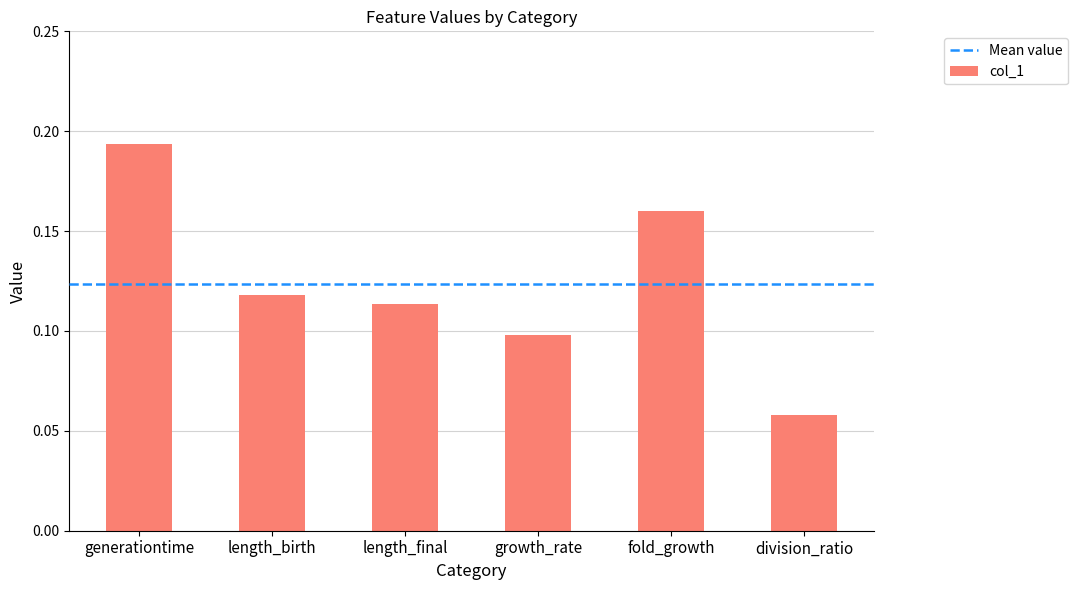

At which label is the value closest to 0?

division_ratio